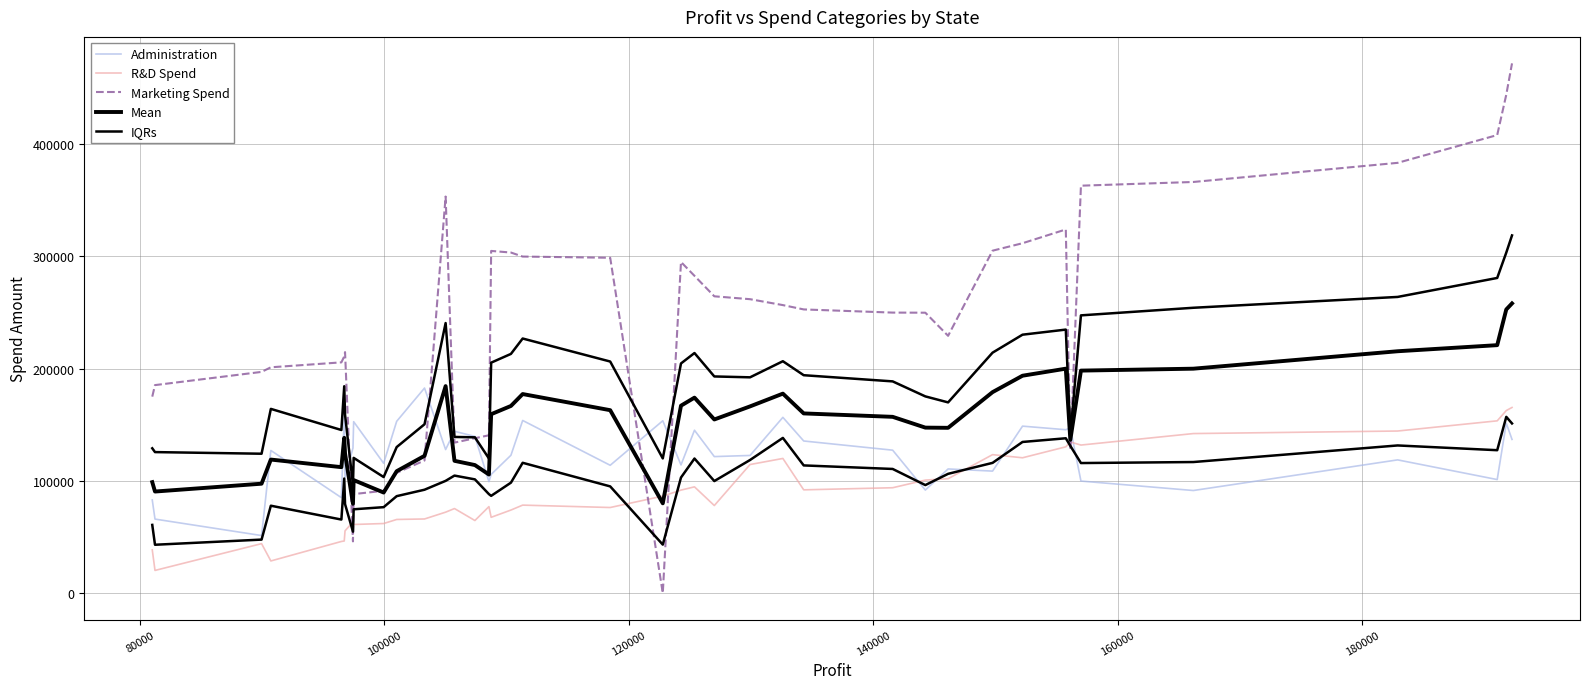

What is the difference between the second highest and second lowest values in the IQRs series?

107913.6